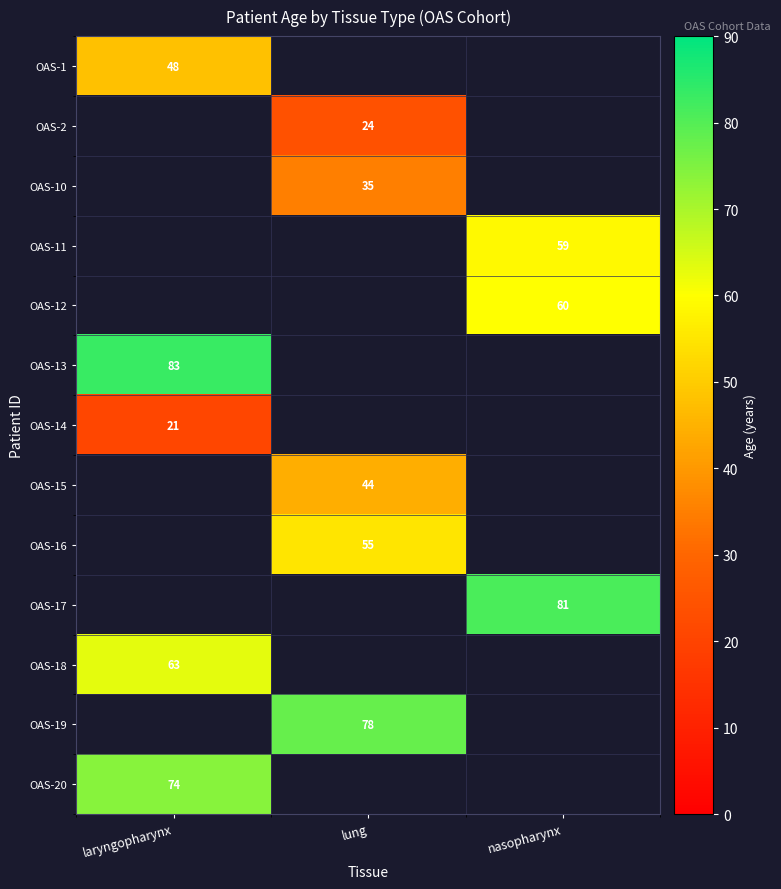

The value of OAS-13 at laryngopharynx is 83. True or false?

True